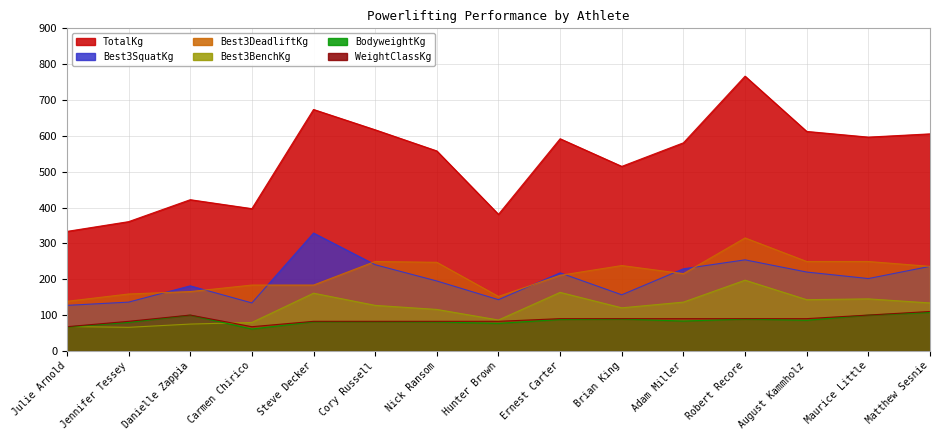

Reading left to right, list all the values displayed in this chart.

TotalKg: 333.4	360.6	421.8	396.9	673.6	616.9	557.9	381.0	591.9	514.8	580.6	766.6	612.4	596.5	605.5
Best3SquatKg: 127.0	136.1	181.4	133.8	328.9	240.4	195.0	142.9	217.7	156.5	229.1	254.0	220.0	201.8	235.9
Best3DeadliftKg: 138.3	158.8	165.6	183.7	183.7	249.5	247.2	151.9	210.9	238.1	215.5	315.2	249.5	249.5	235.9
Best3BenchKg: 68.0	65.8	74.8	79.4	161.0	127.0	115.7	86.2	163.3	120.2	136.1	197.3	142.9	145.2	133.8
BodyweightKg: 66.7	79.5	99.8	61.0	81.3	81.7	80.7	76.9	87.5	88.9	83.2	88.8	85.5	99.9	107.3
WeightClassKg: 67.5	82.5	100.0	67.5	82.5	82.5	82.5	82.5	90.0	90.0	90.0	90.0	90.0	100.0	110.0